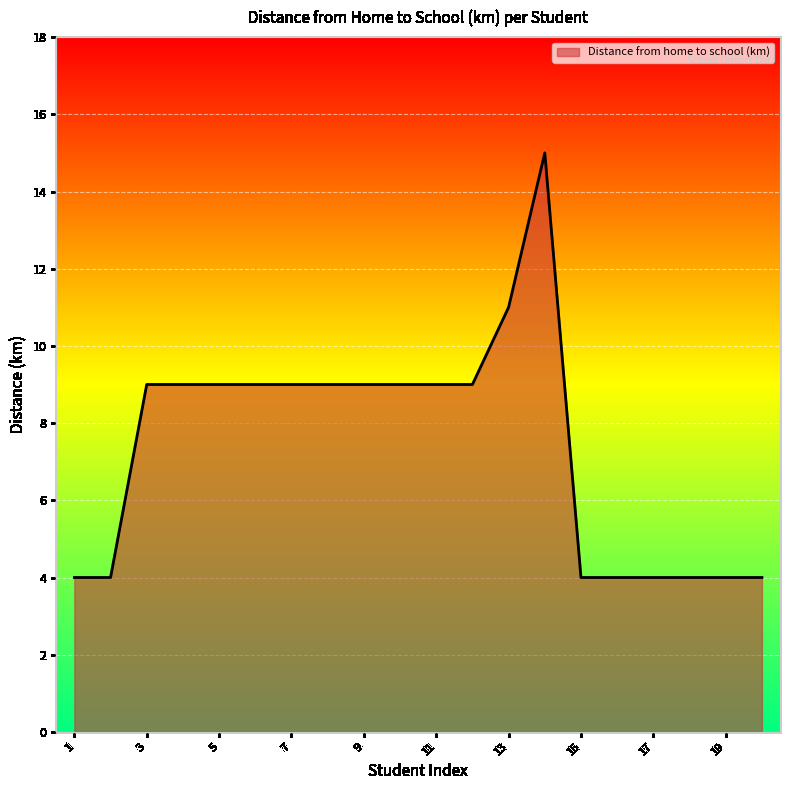

What is the minimum value shown in the chart?

4